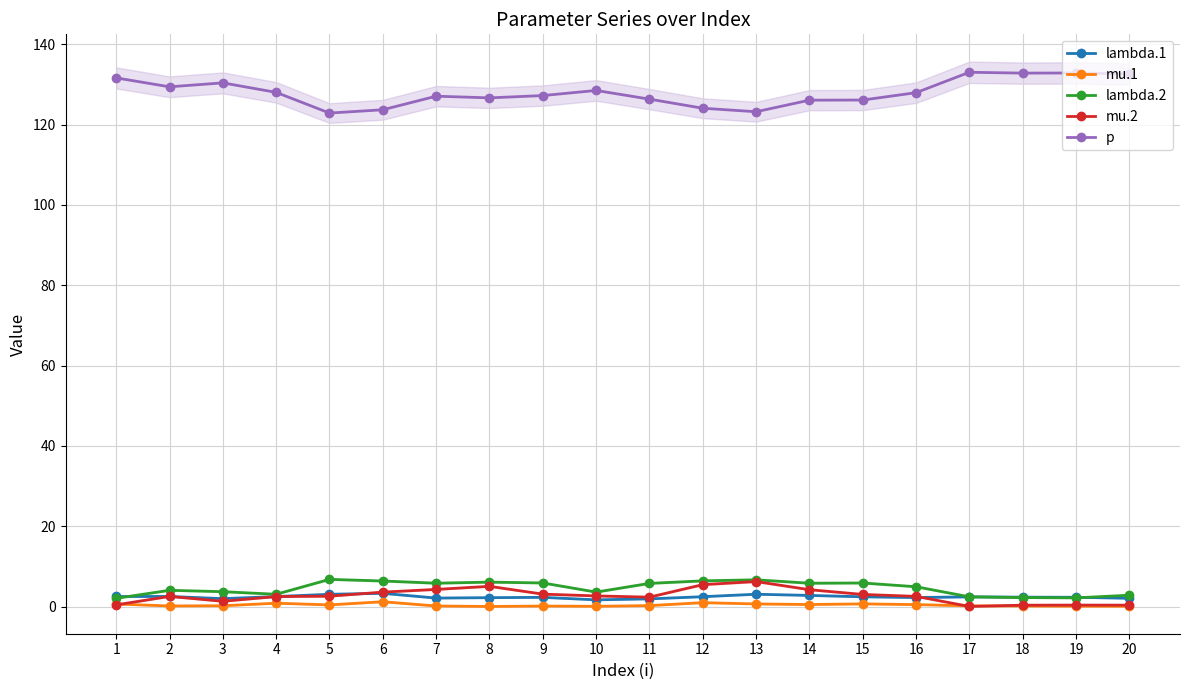

At how many categories does at least one series exceed 123?

19